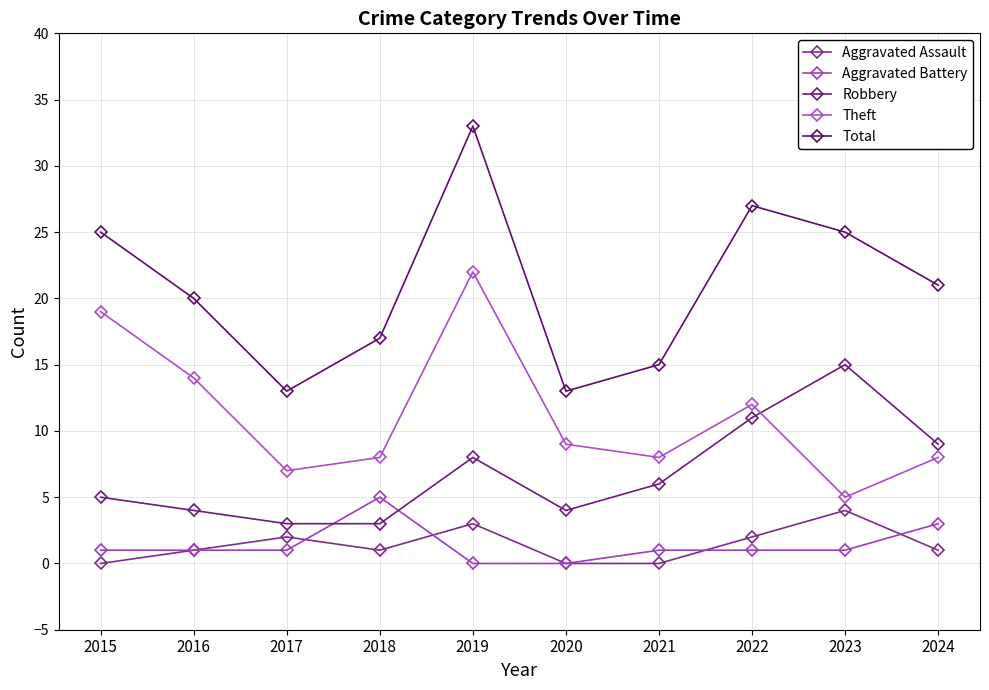

Which series has the largest total across all categories?

Total